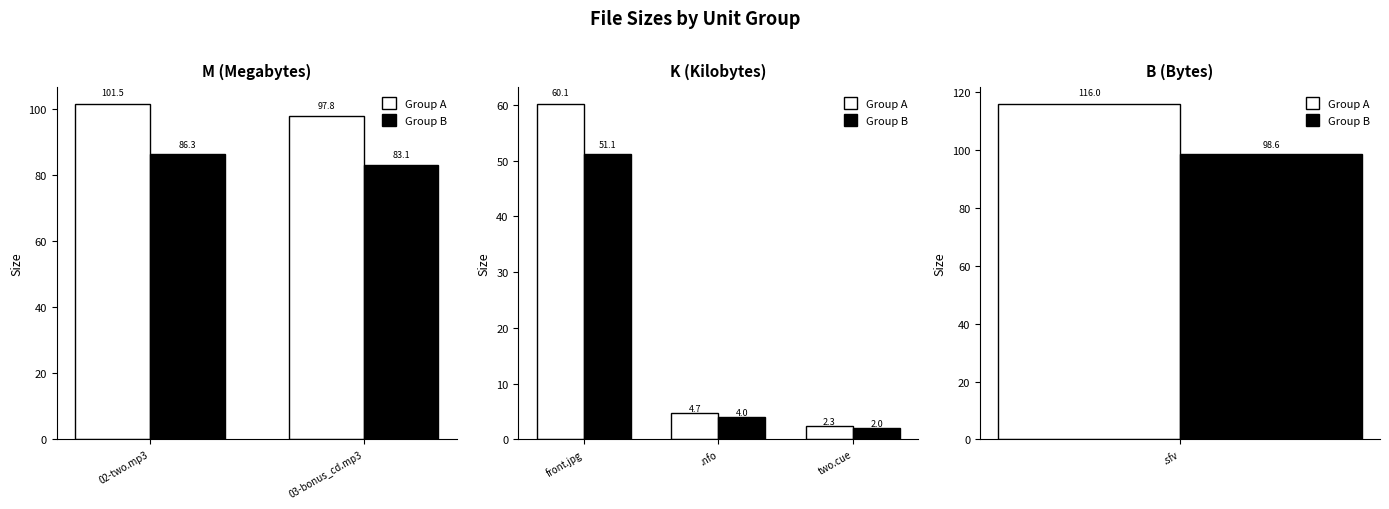

The Group B series shows 2.0 at two.cue. True or false?

True